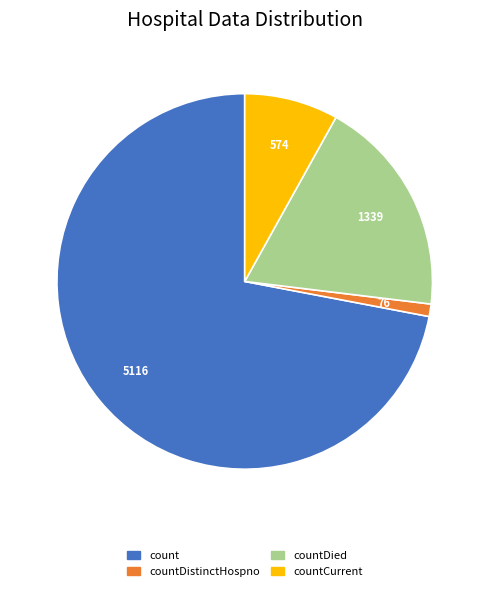

Is there any slice that represents more than half of the pie?

Yes